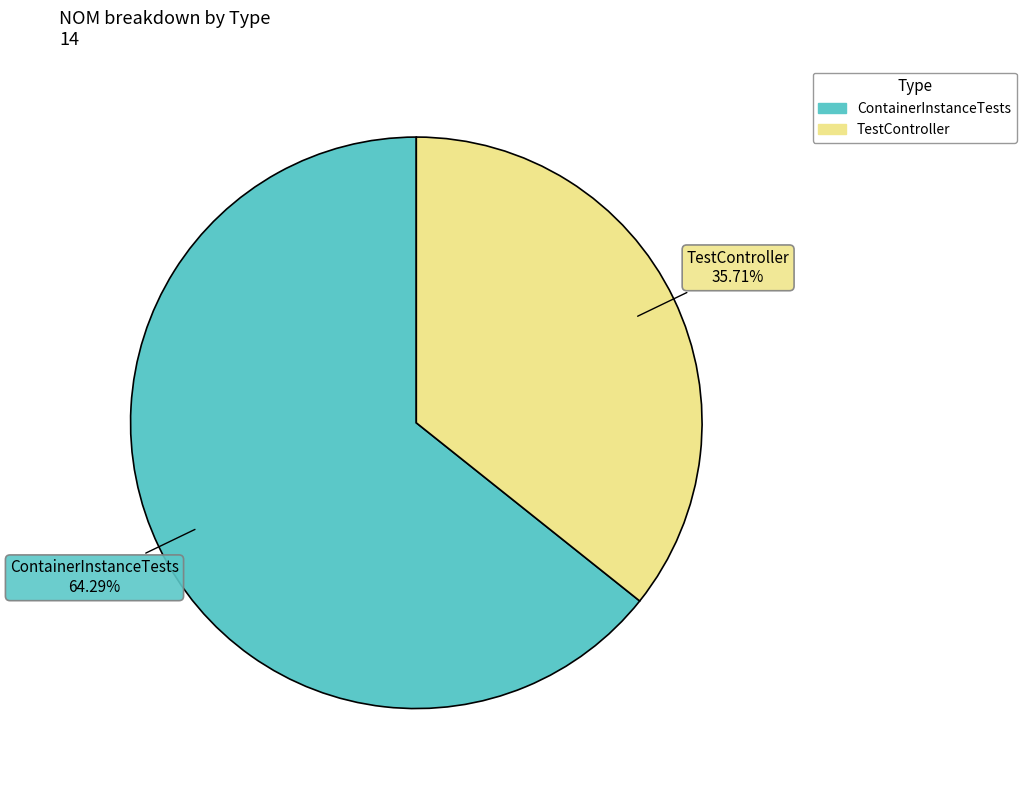

How many slices are in this pie chart?

2